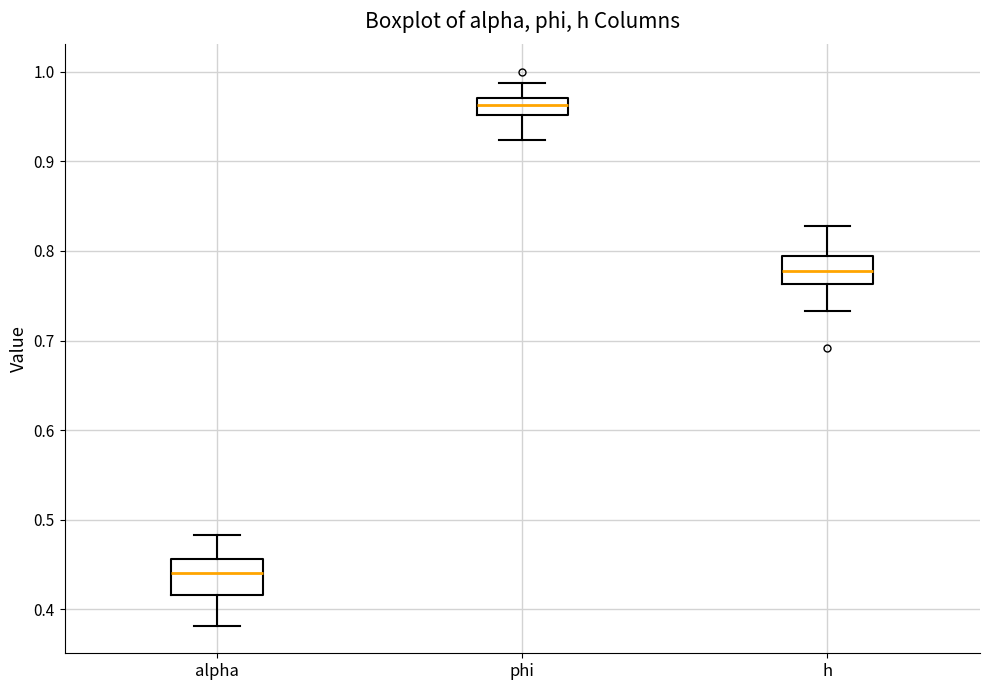

Where is the upper edge of the box for h on the y-axis? The values are not printed on the chart, so give them approximately, as read against the axis.

0.79